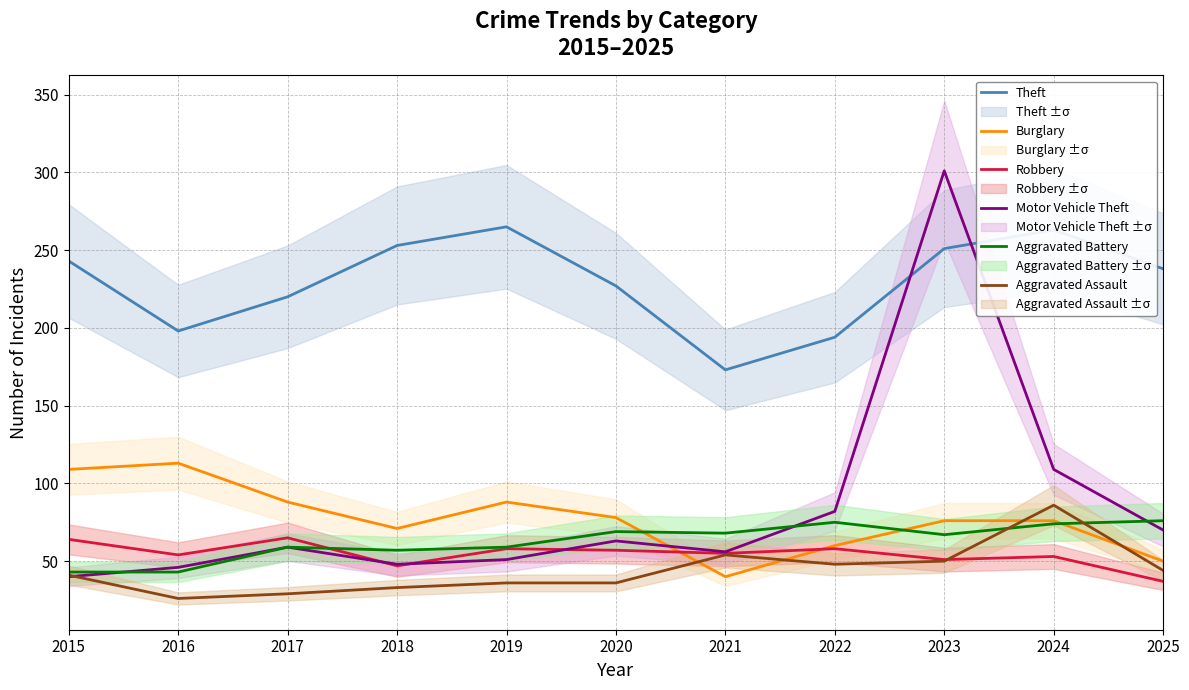

Rank the categories by Burglary value from lowest to highest.

2021, 2025, 2022, 2018, 2023, 2024, 2020, 2017, 2019, 2015, 2016